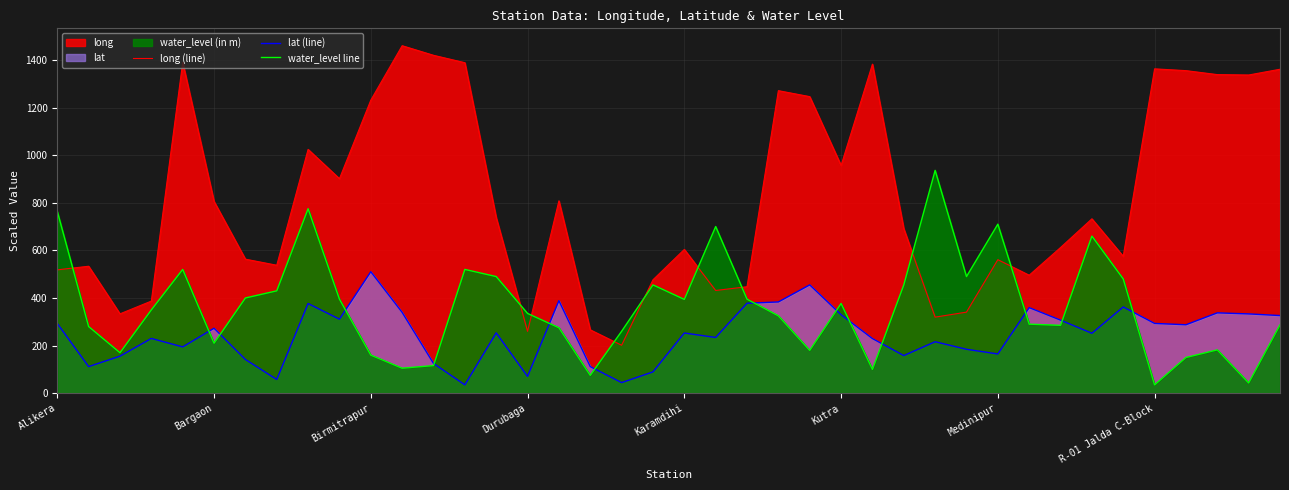

At how many categories does at least one series exceed 874?

17